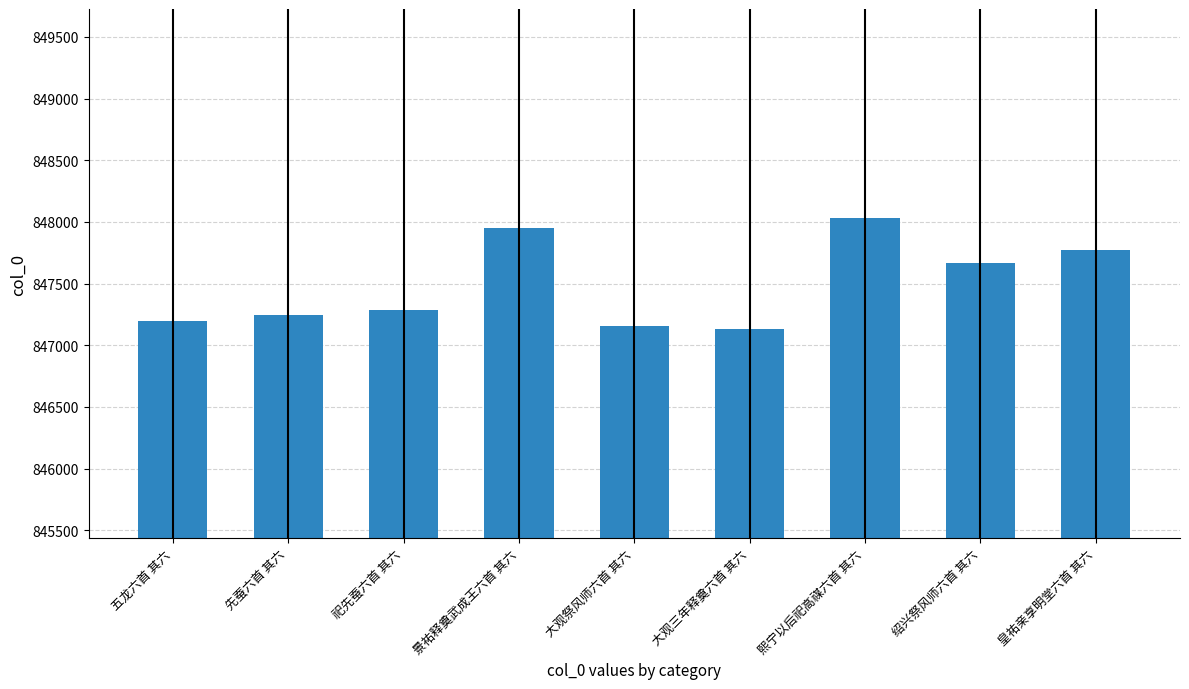

What is the value of the 8th bar from the left?

847671